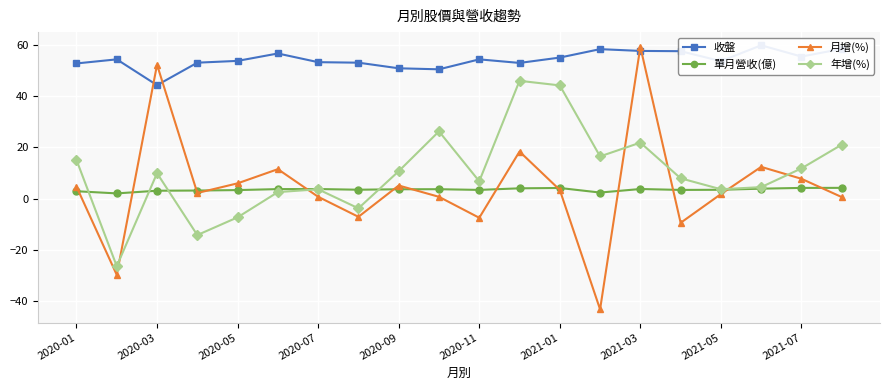

What is the difference between the second highest and minimum values in the 收盤 series?

14.2